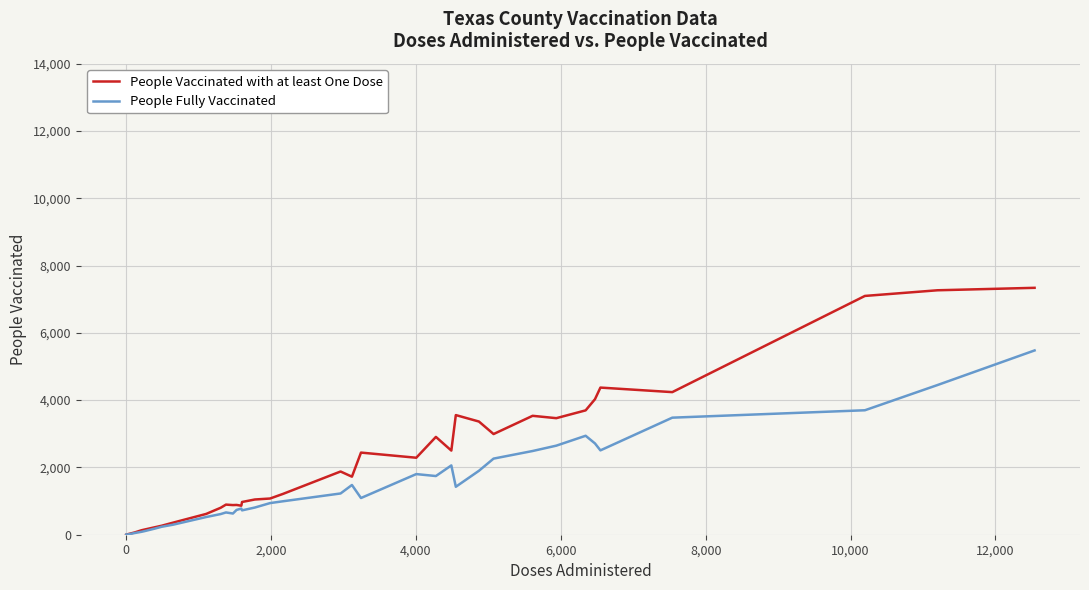

List the series in order of their overall mean, highest first.

People Vaccinated with at least One Dose, People Fully Vaccinated